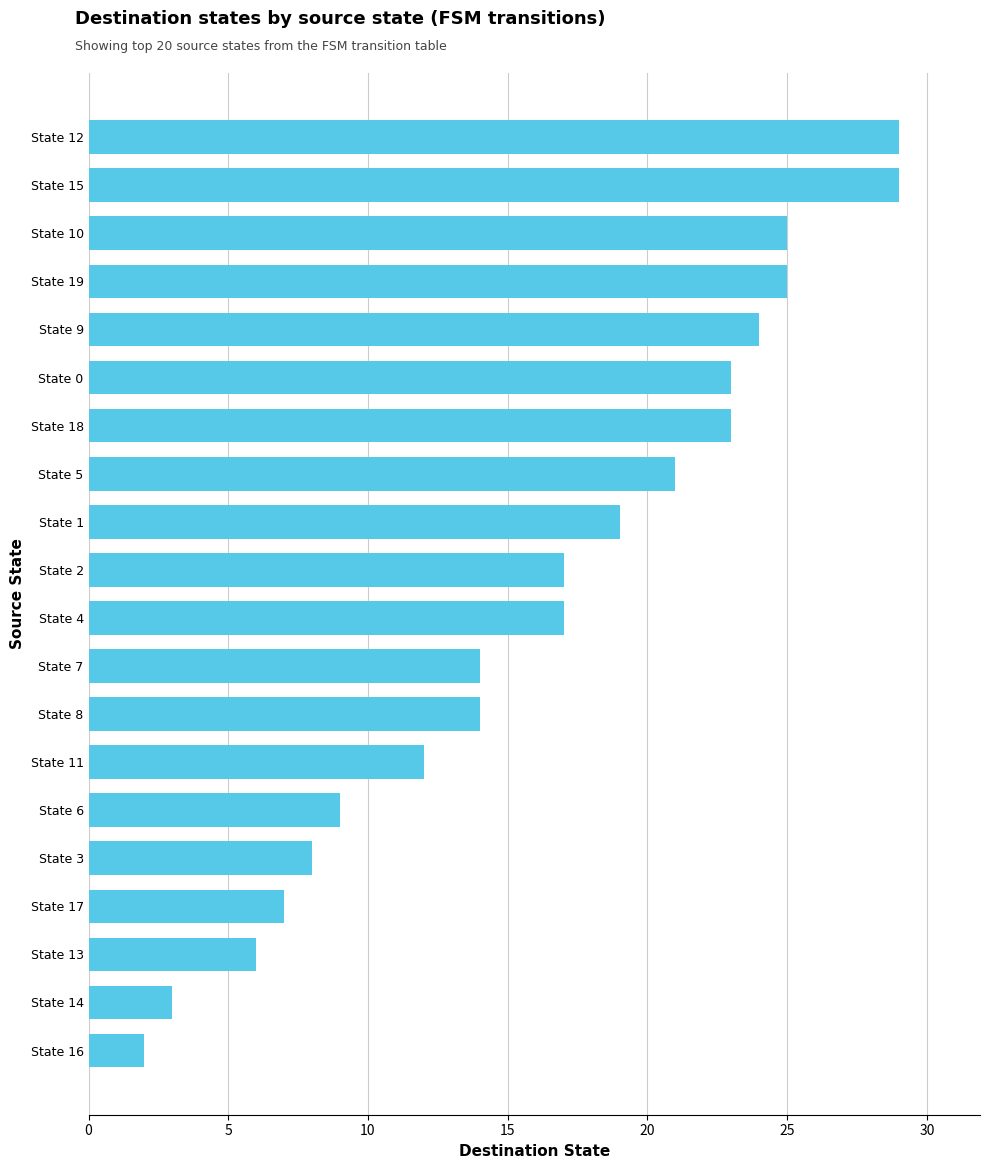

What is the minimum value shown in the chart?

2